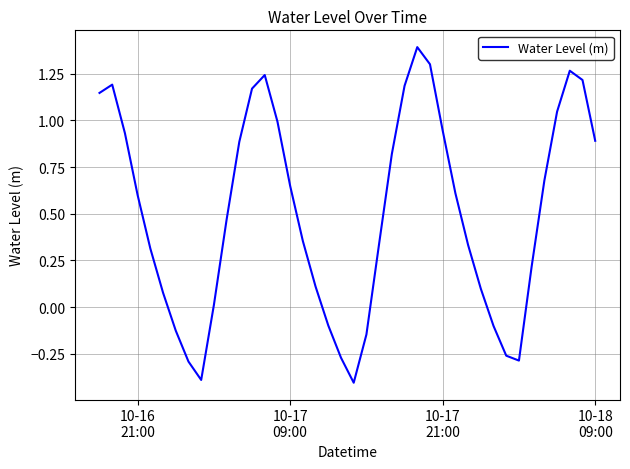

What is the minimum value shown in the chart?

-0.4